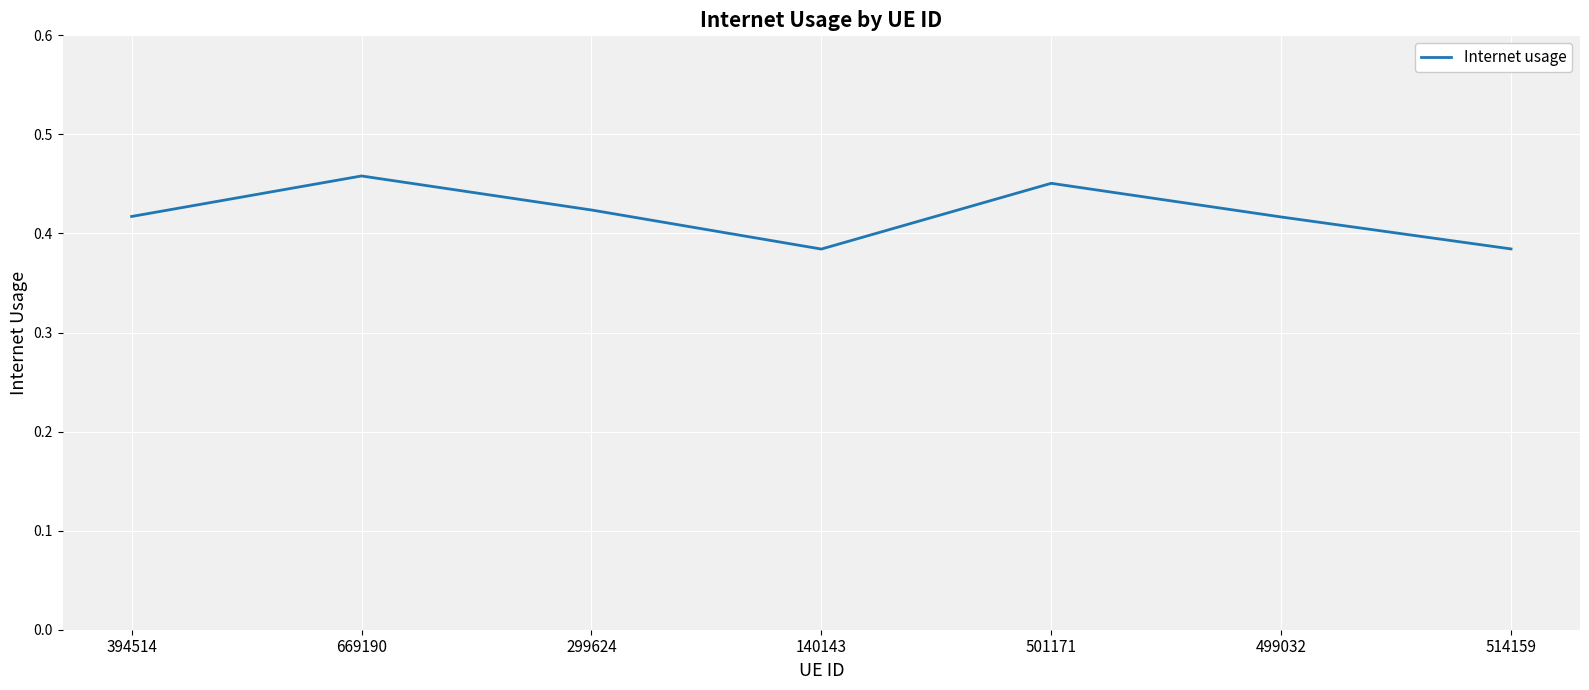

Where is the first local minimum?

140143